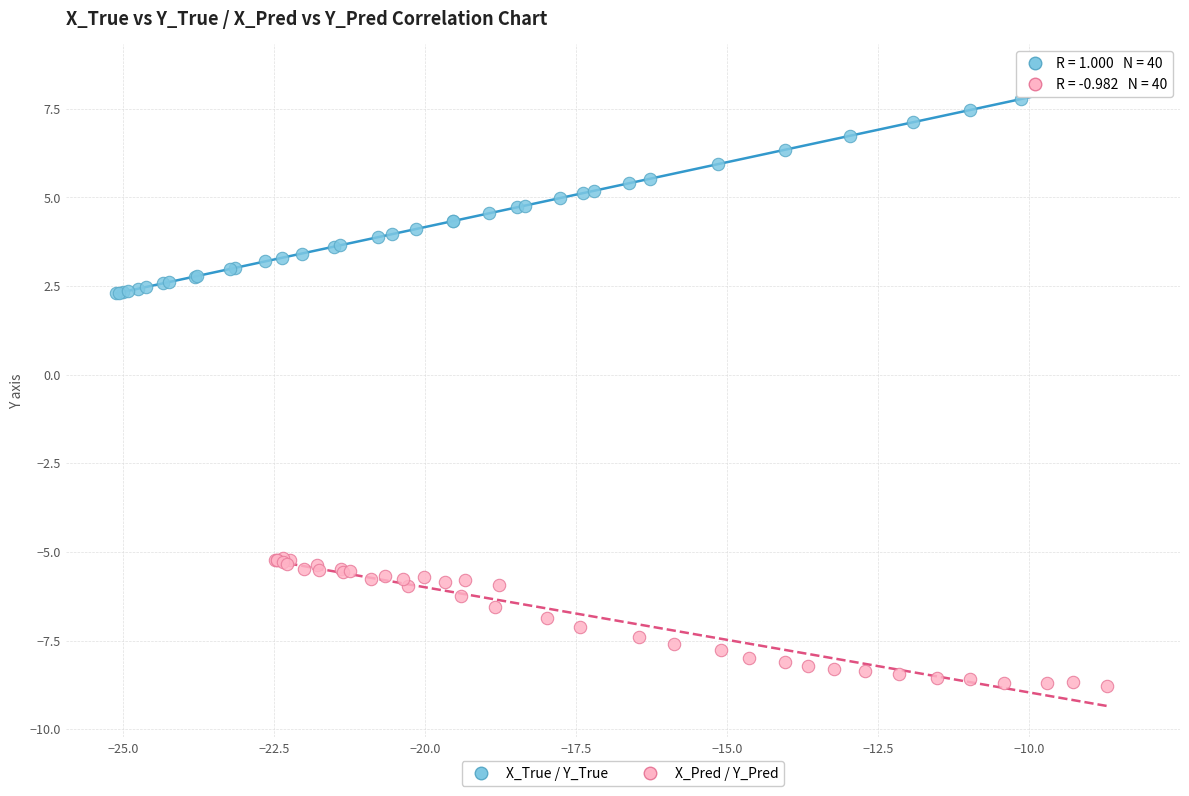

Which series contains the highest Y value?

X_True / Y_True